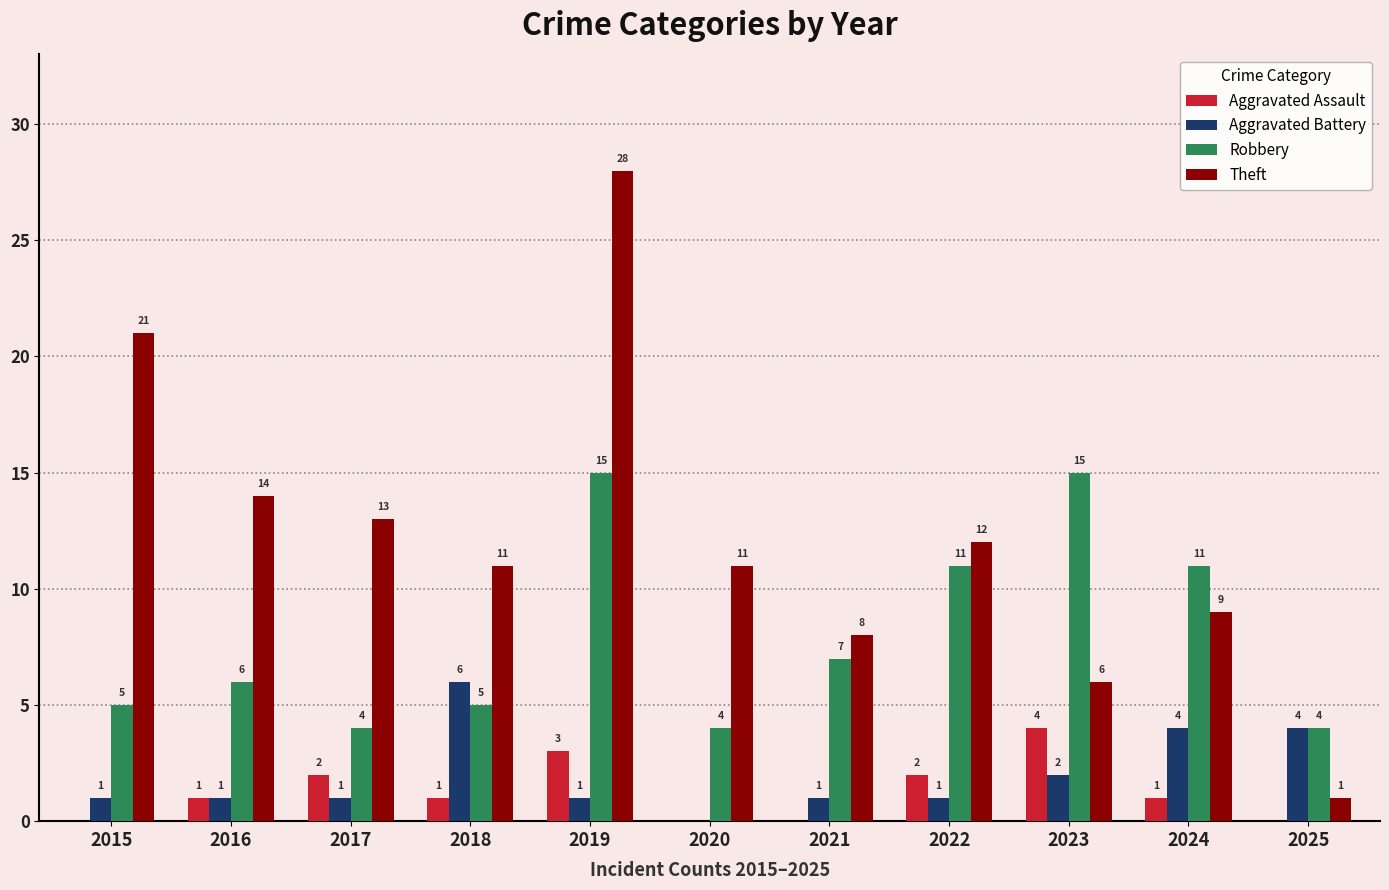

Which series changed the most between 2021 and 2025?

Theft